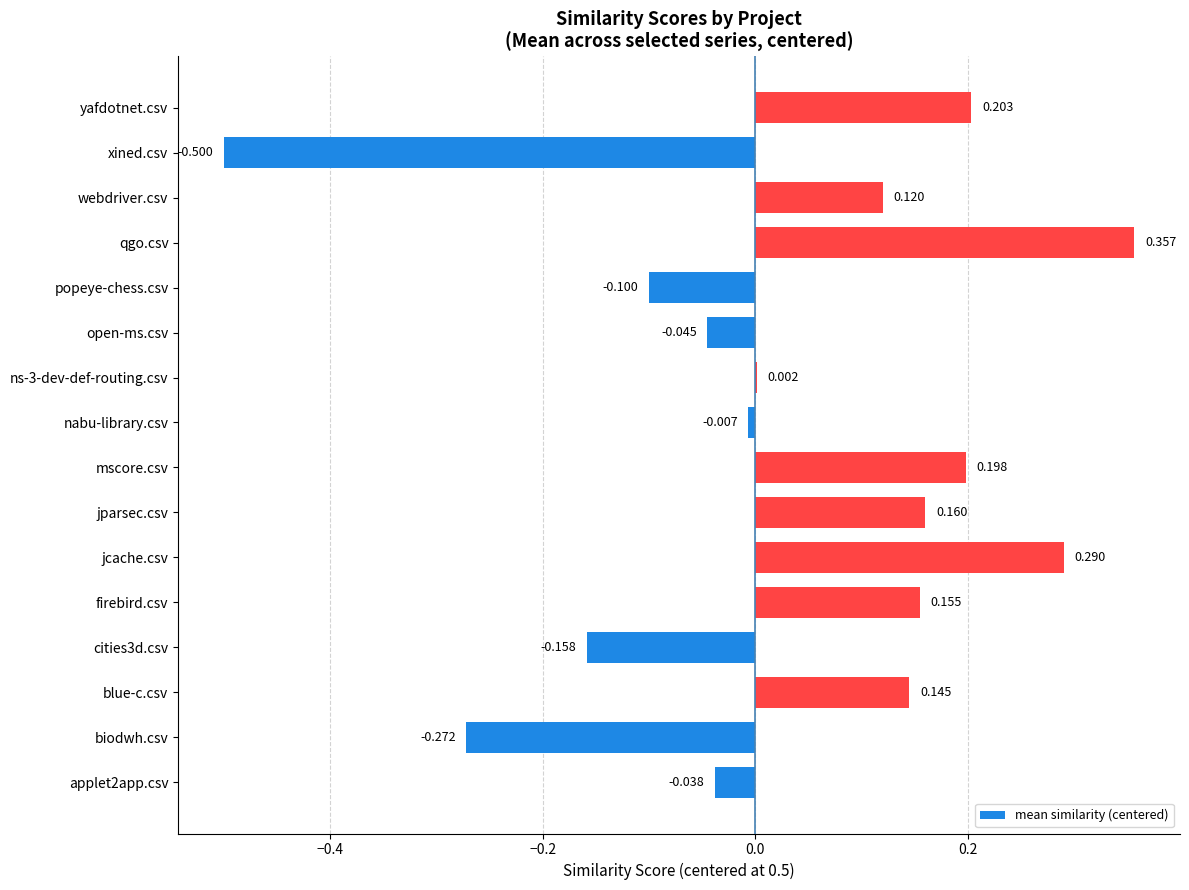

Which label corresponds to the largest value in the chart?

qgo.csv